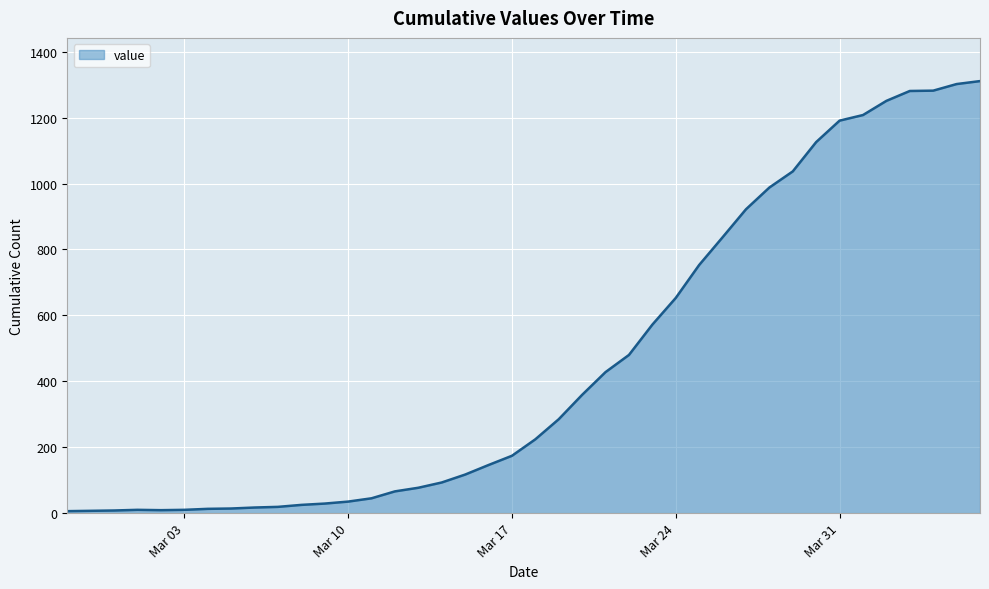

What is the maximum value shown in the chart?

1311